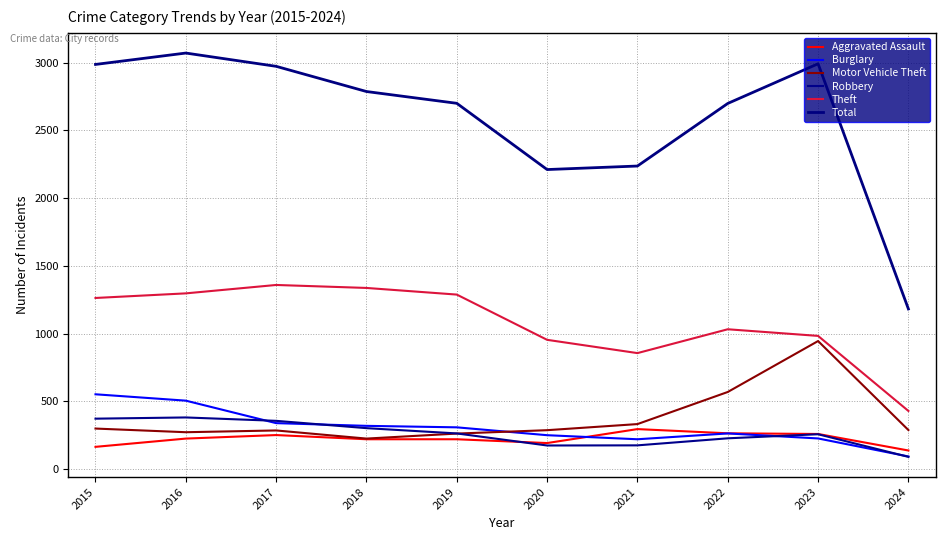

True or false: Theft and Motor Vehicle Theft intersect in this chart.

False